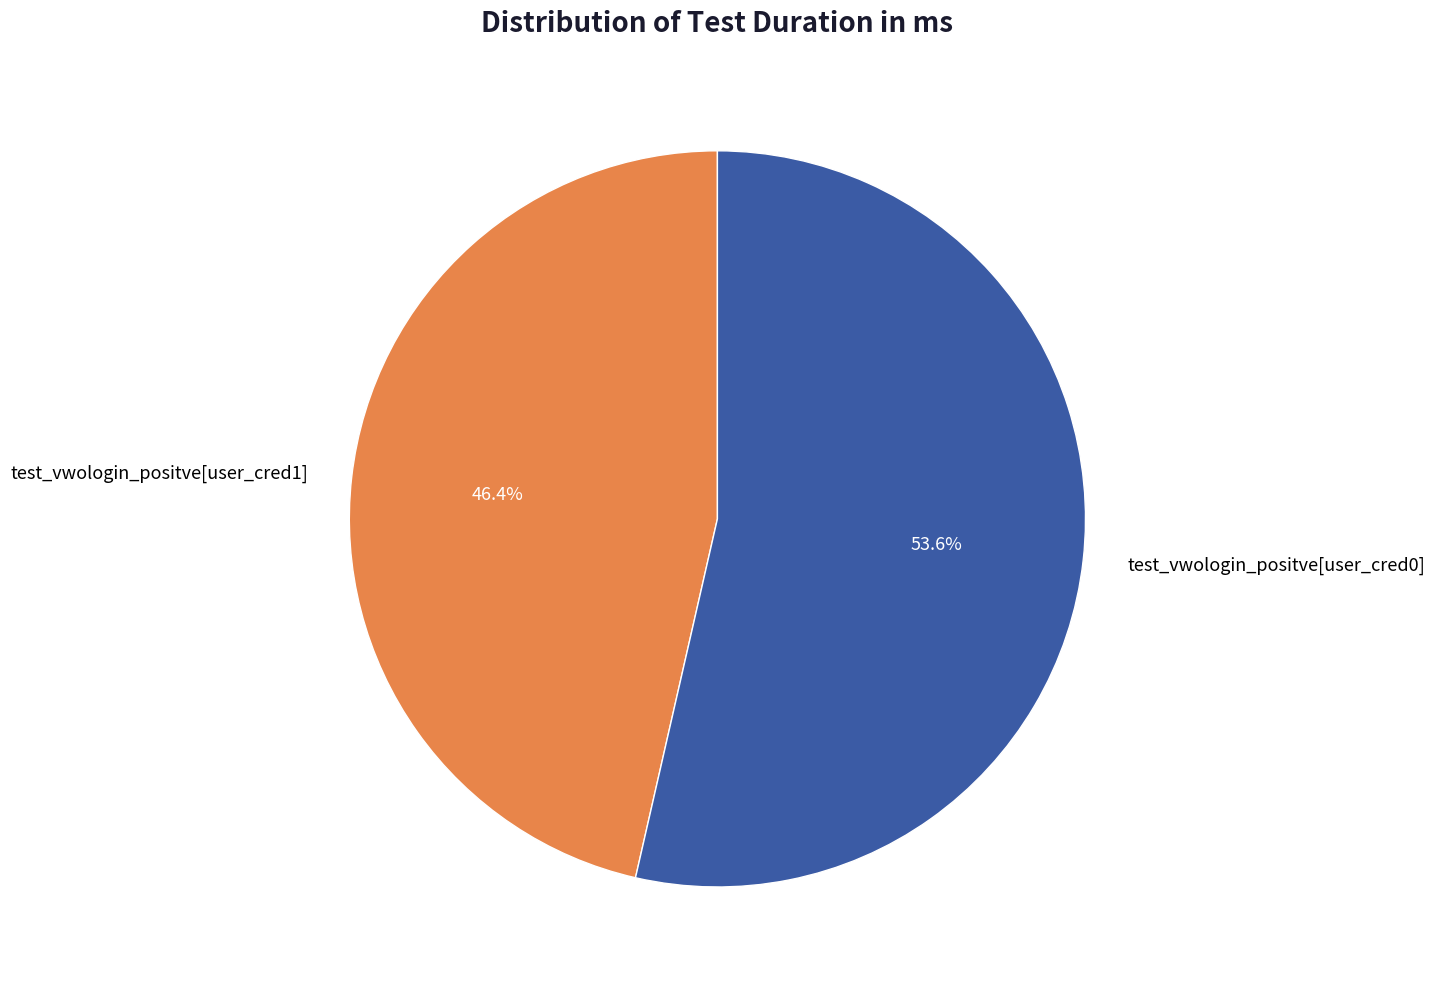

Combined, what portion of the pie is test_vwologin_positve[user_cred0] and test_vwologin_positve[user_cred1]?

100.0%